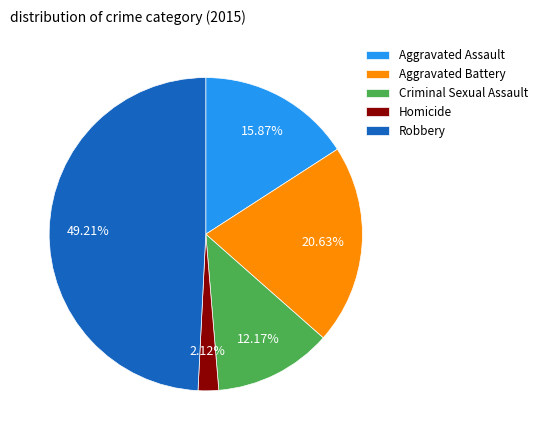

What is the smallest slice in the pie chart?

Homicide